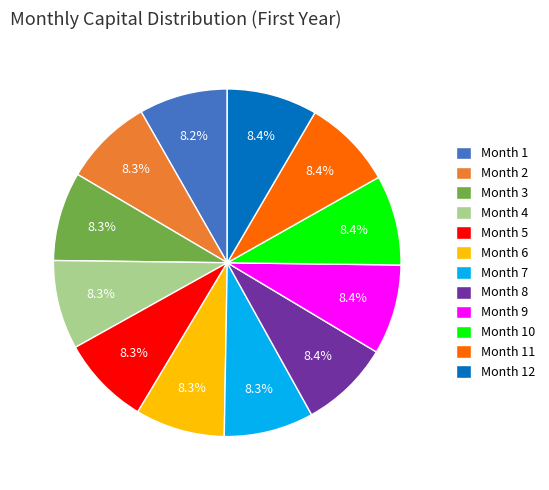

Count the number of slices in the pie.

12